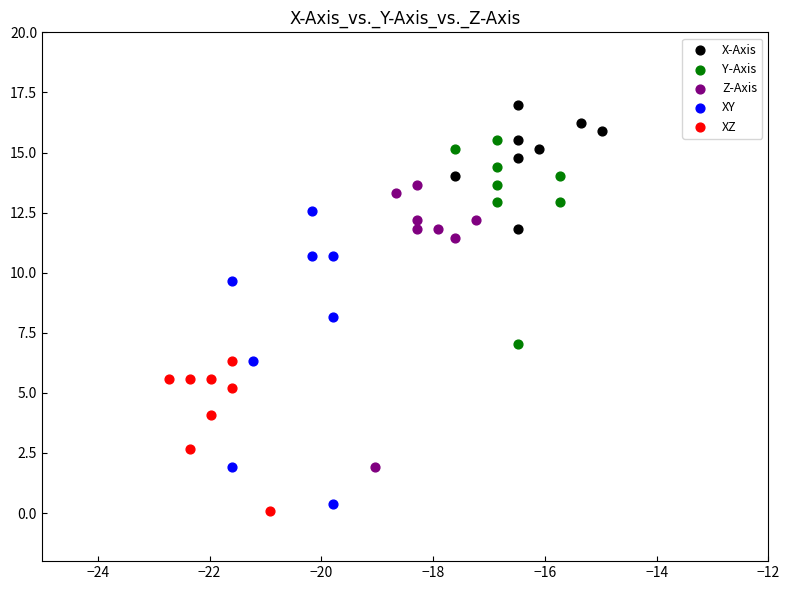

Which series reaches the maximum Y coordinate?

X-Axis